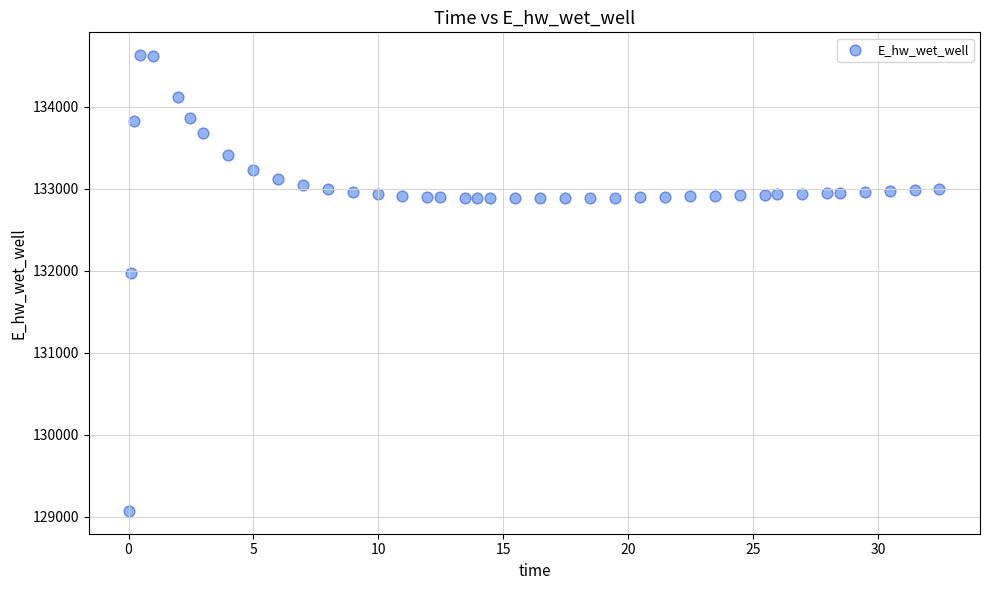

What Y value in the scatter plot is closest to 131849?

131970.0